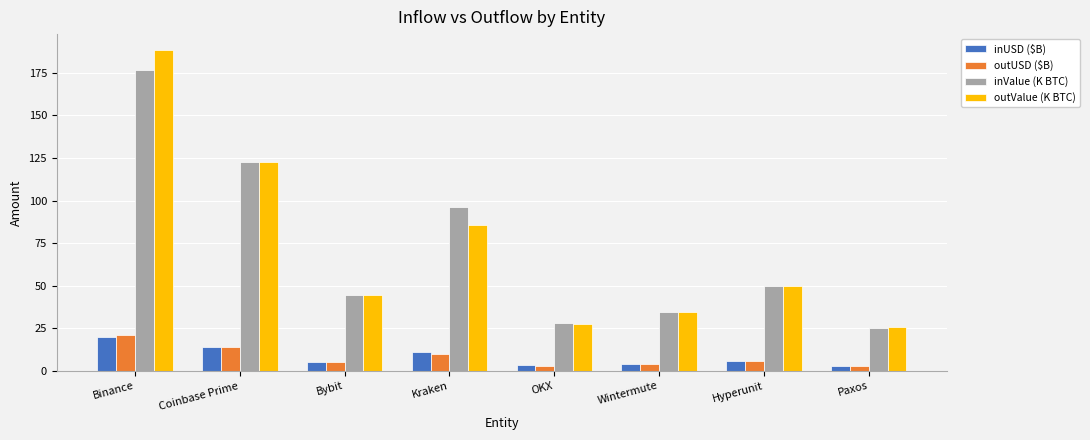

Between Bybit and Hyperunit, which series saw the biggest shift?

outValue (K BTC)